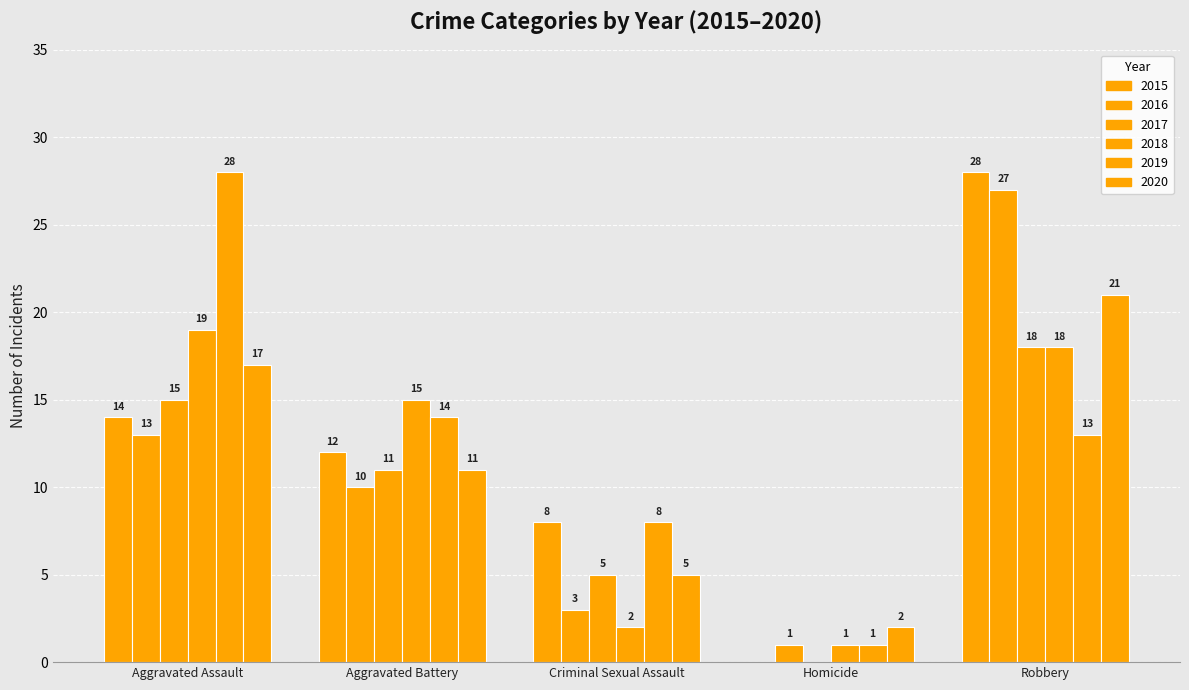

How many groups of bars are there?

5